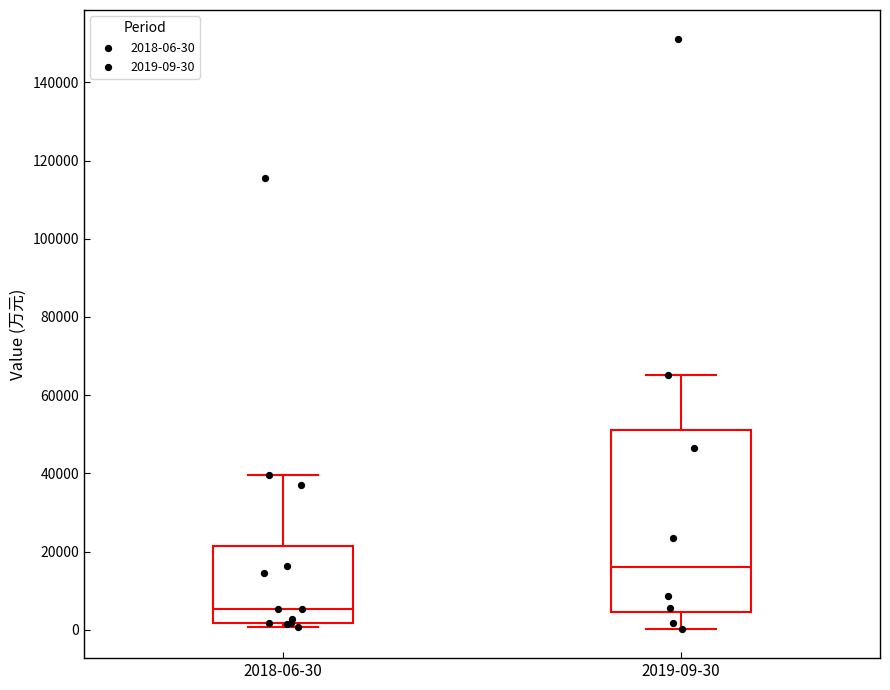

Which box's median line is the highest?

2019-09-30